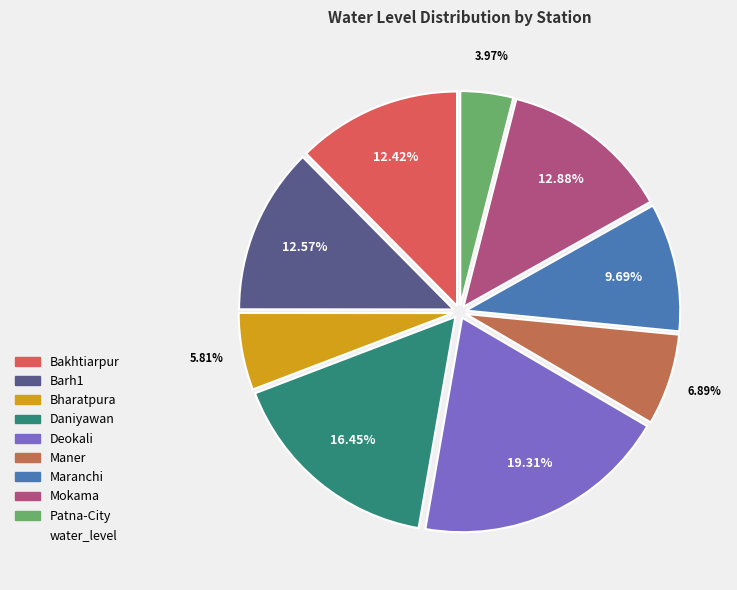

Is there a majority slice in this chart?

No